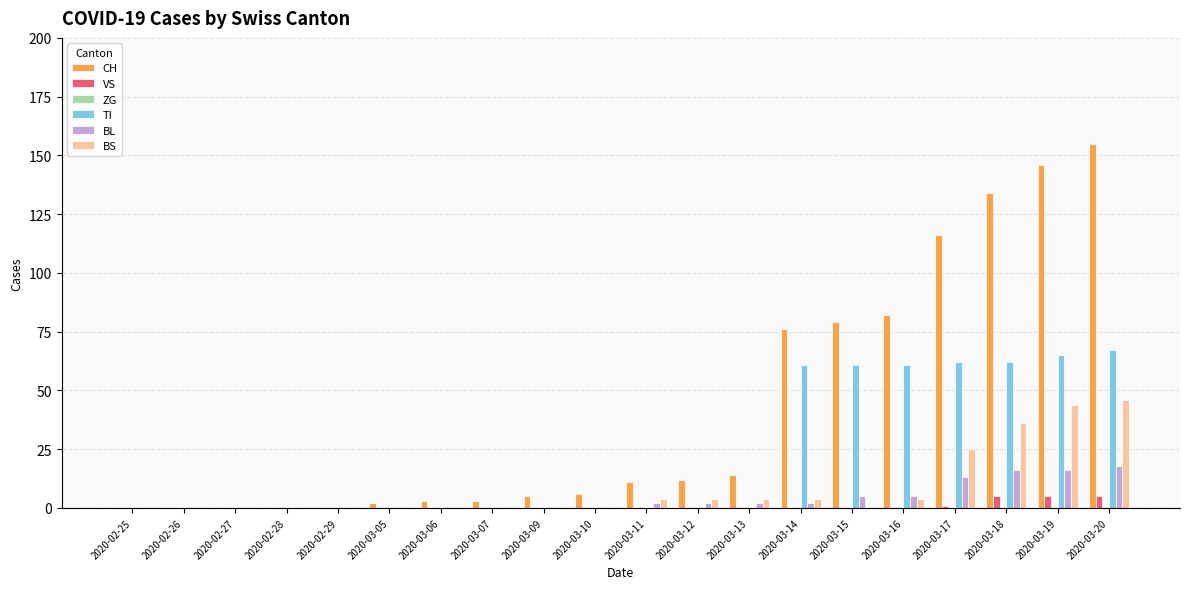

At which category is the sum across all series the highest?

2020-03-20